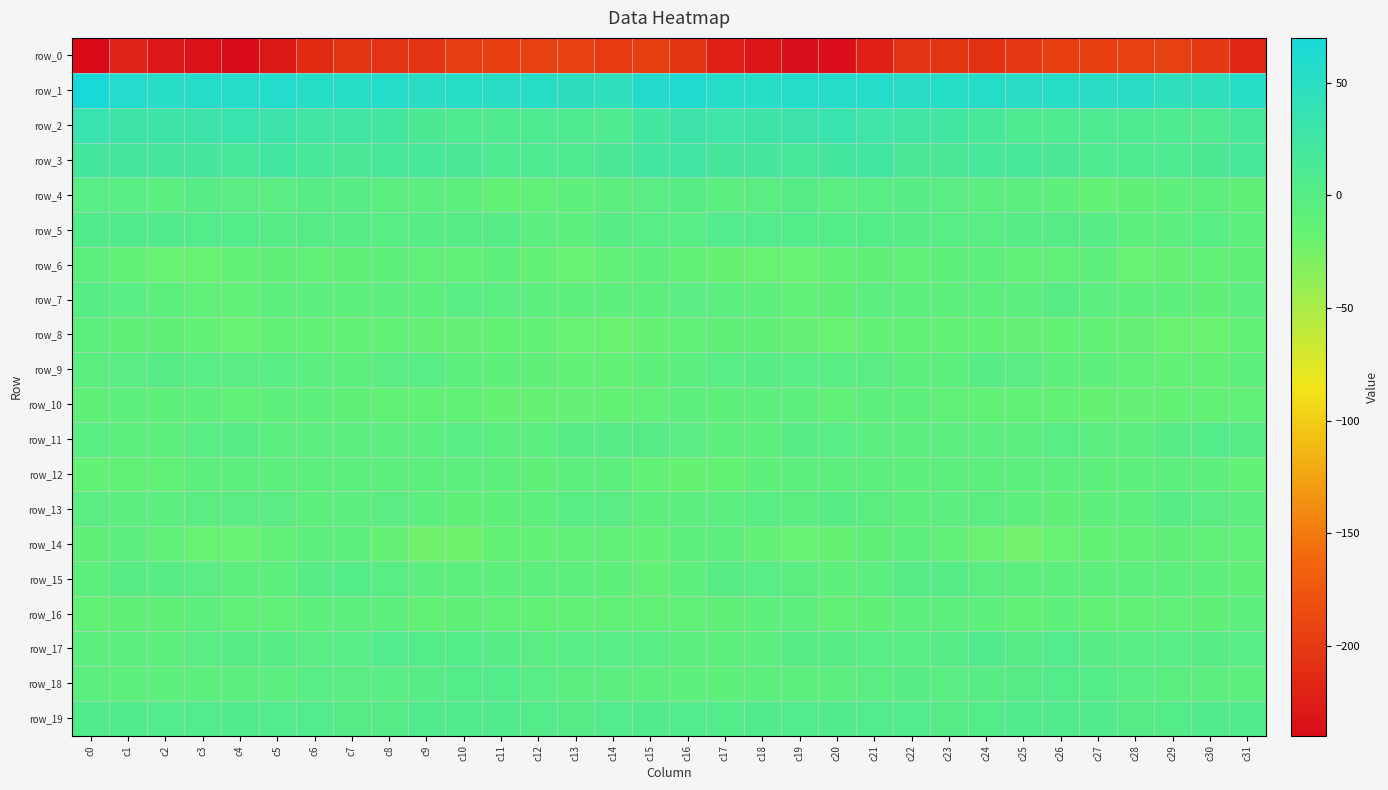

At how many categories does at least one series exceed 32?

32